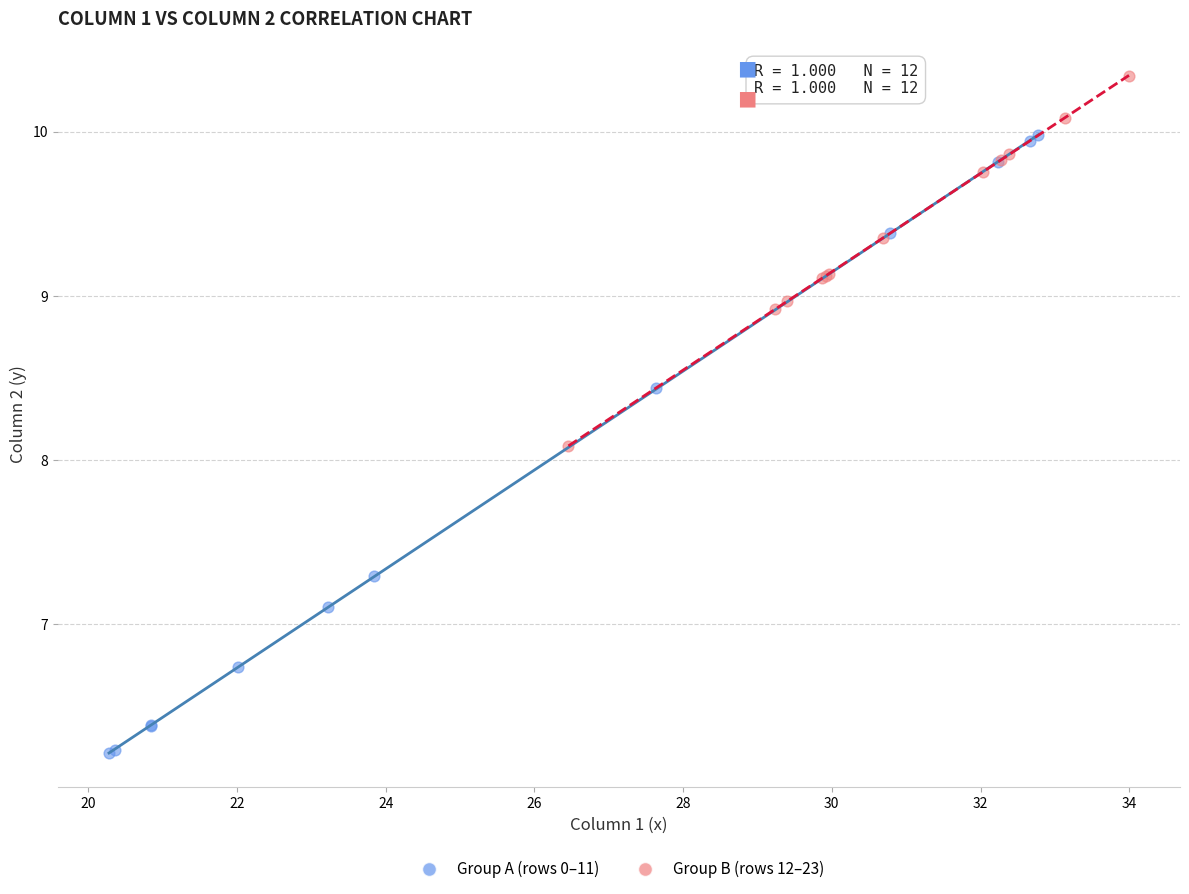

Which series contains the lowest Y value?

Group A (rows 0–11)